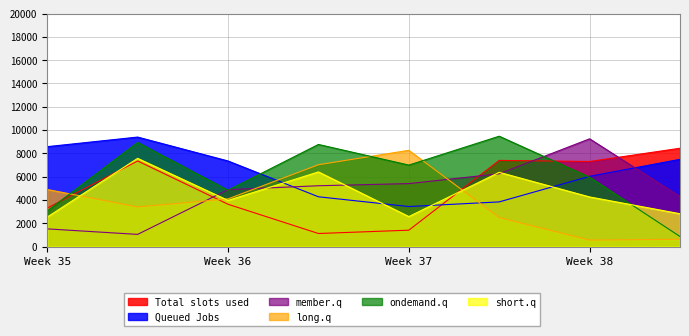

What is the average value of the long.q series?

3919.3